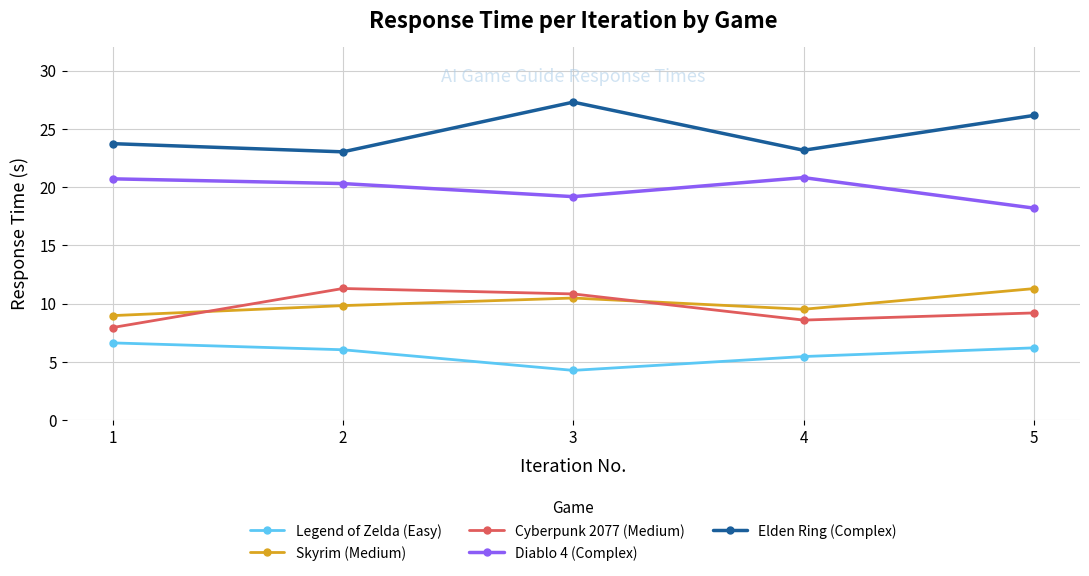

Does the chart have visible grid lines?

Yes